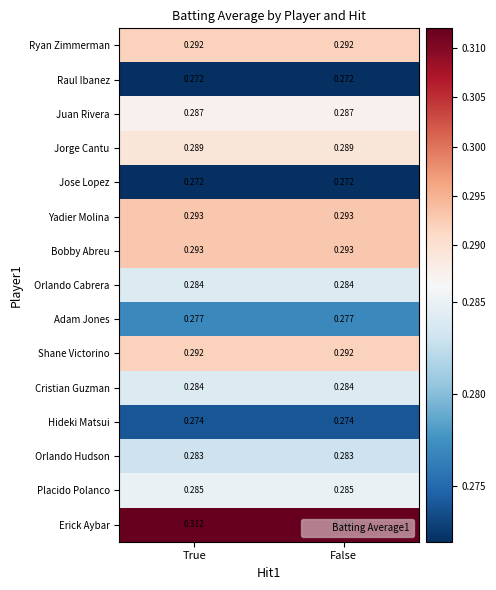

Which series has the largest total across all categories?

Erick Aybar